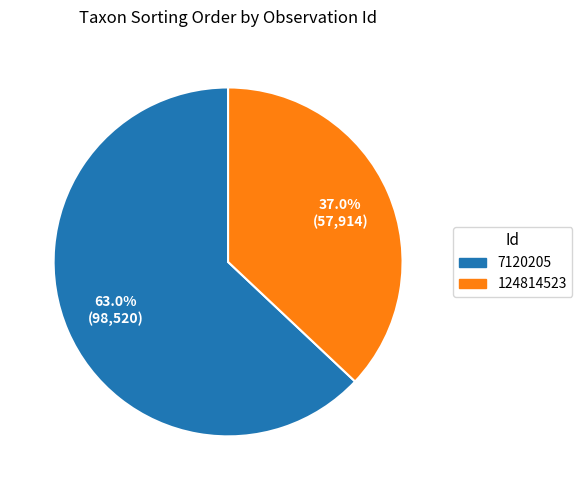

Between 7120205 and 124814523, which is larger?

7120205